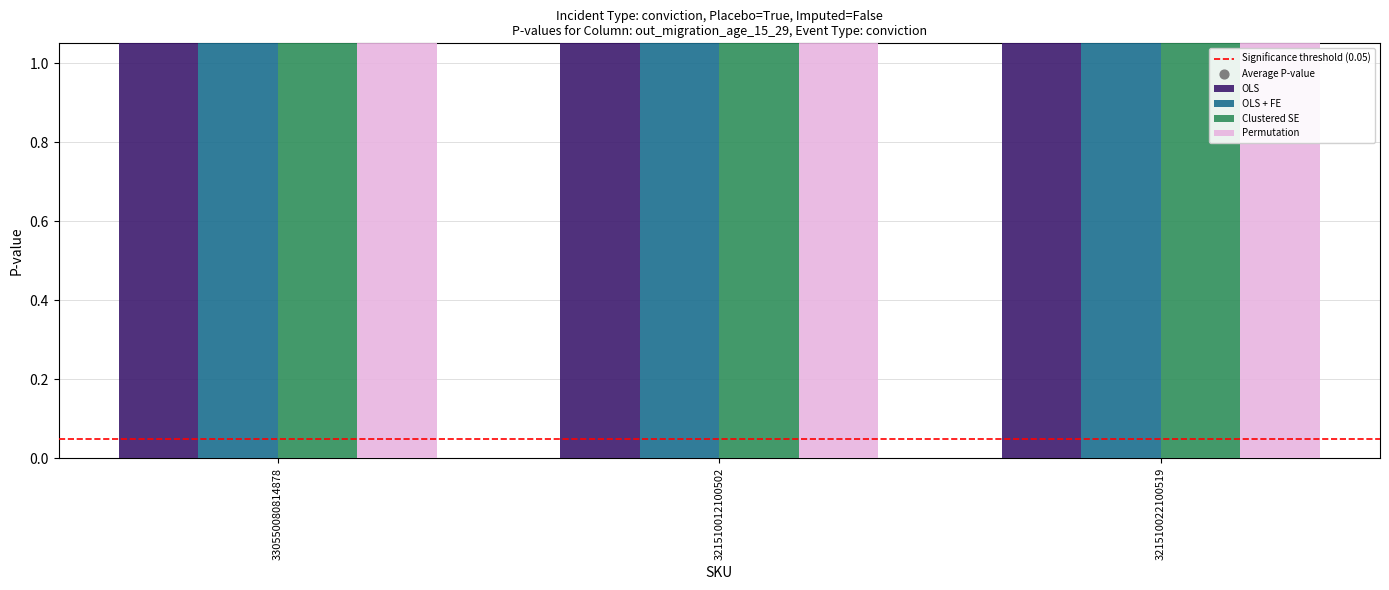

Which series has the widest spread of Y values?

OLS